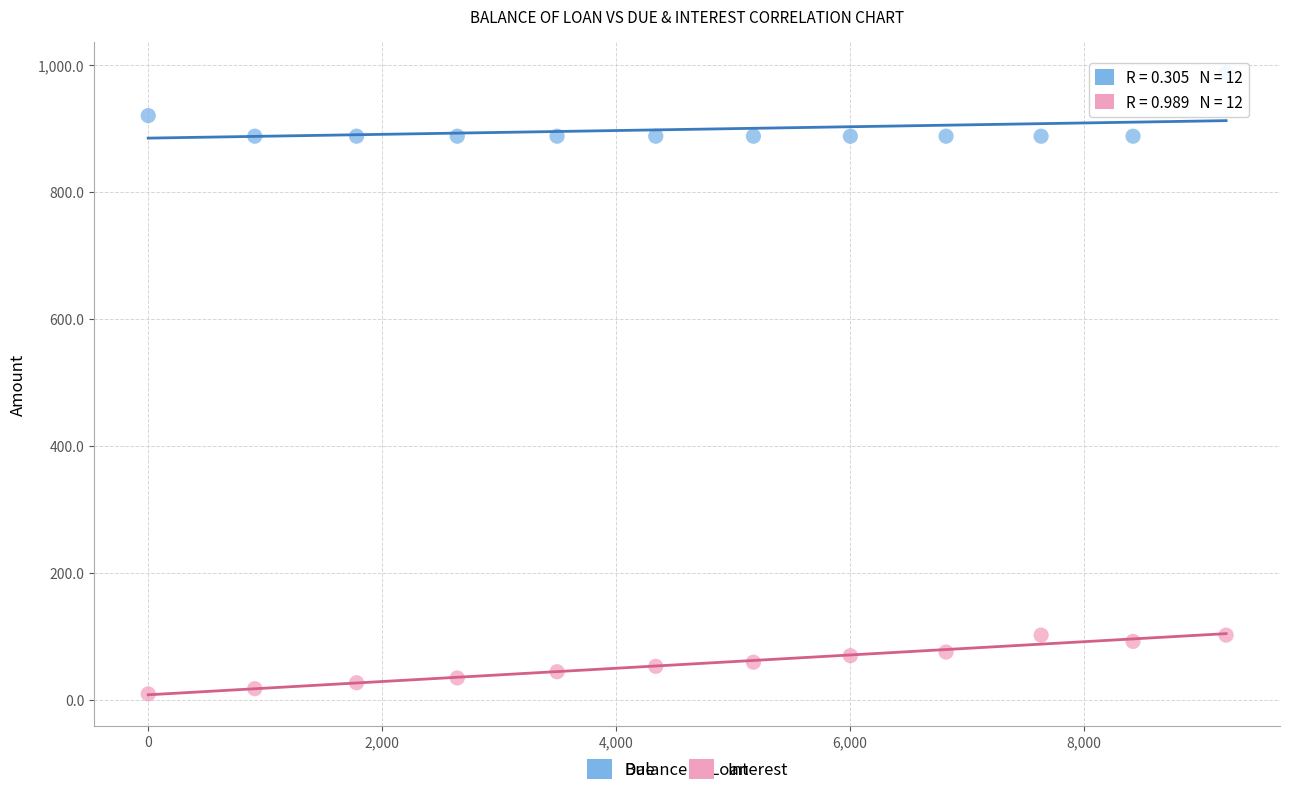

What are all the series names shown in the legend?

Due, Interest